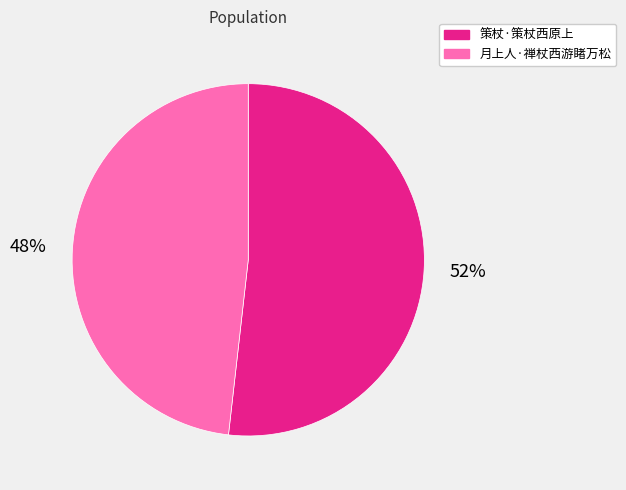

To the nearest percent, what percentage of the pie is 月上人·禅杖西游睹万松?

48%